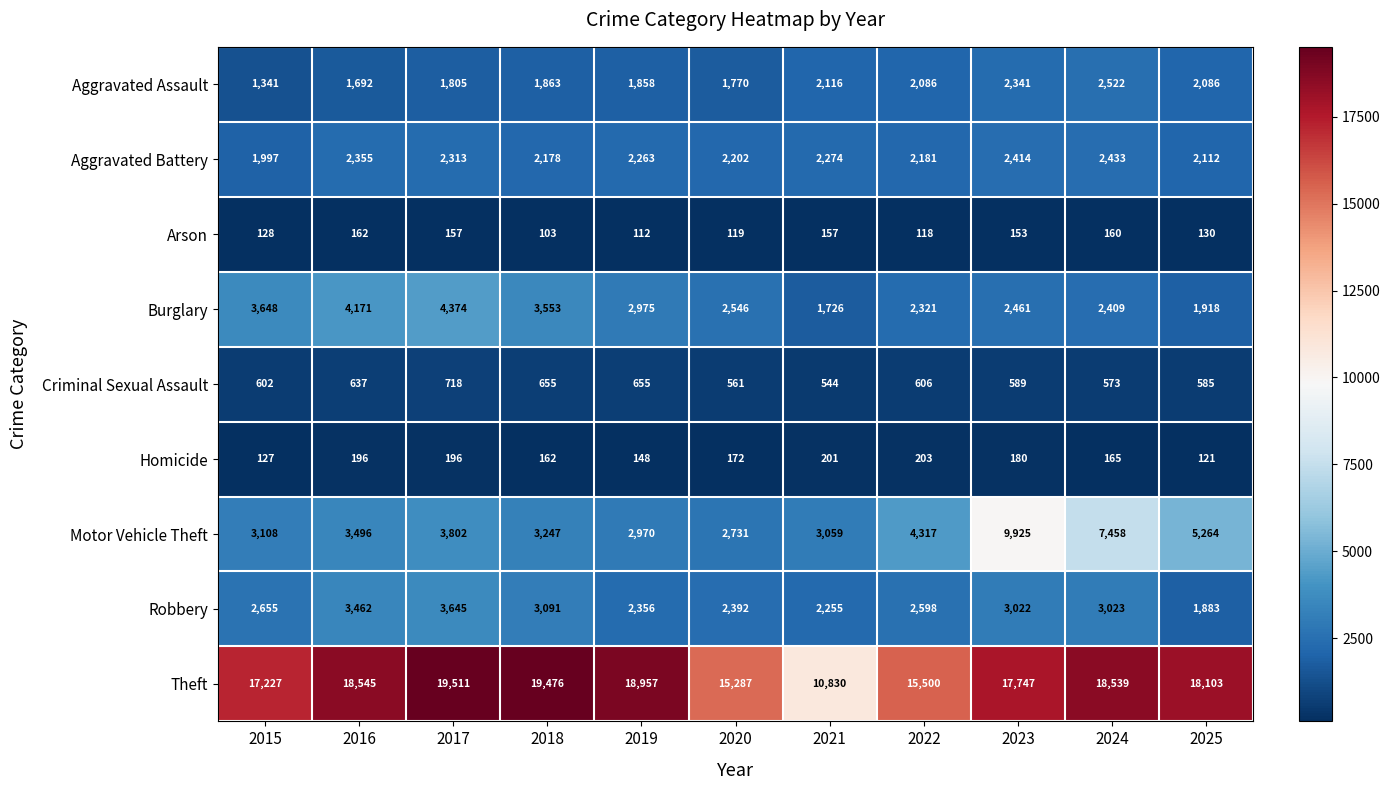

Rank the series at 2017 from highest to lowest value.

Theft, Burglary, Motor Vehicle Theft, Robbery, Aggravated Battery, Aggravated Assault, Criminal Sexual Assault, Homicide, Arson